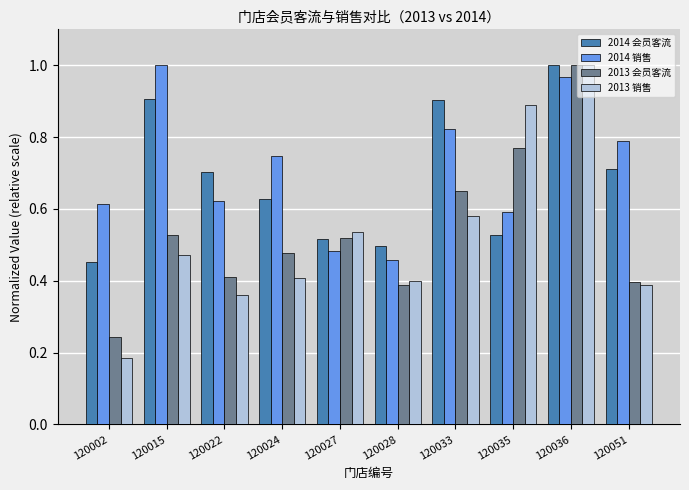

What is the sum of all 2013 销售 values?

5.2